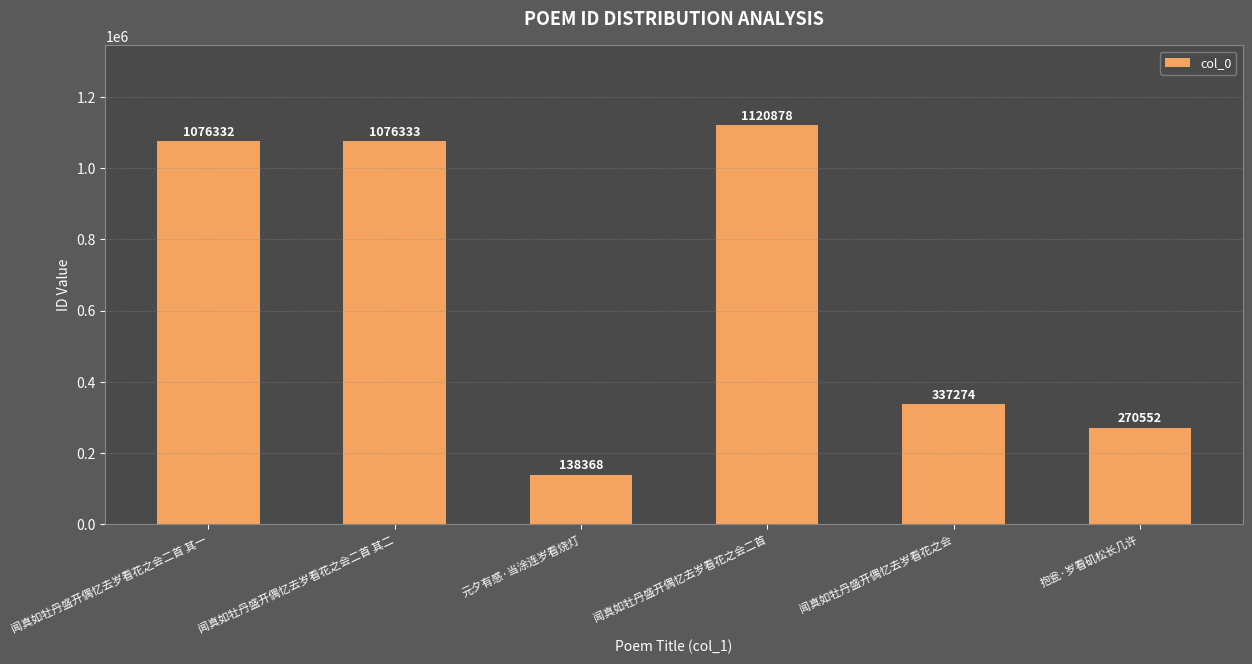

Which category has the highest value across all series?

闻真如牡丹盛开偶忆去岁看花之会二首